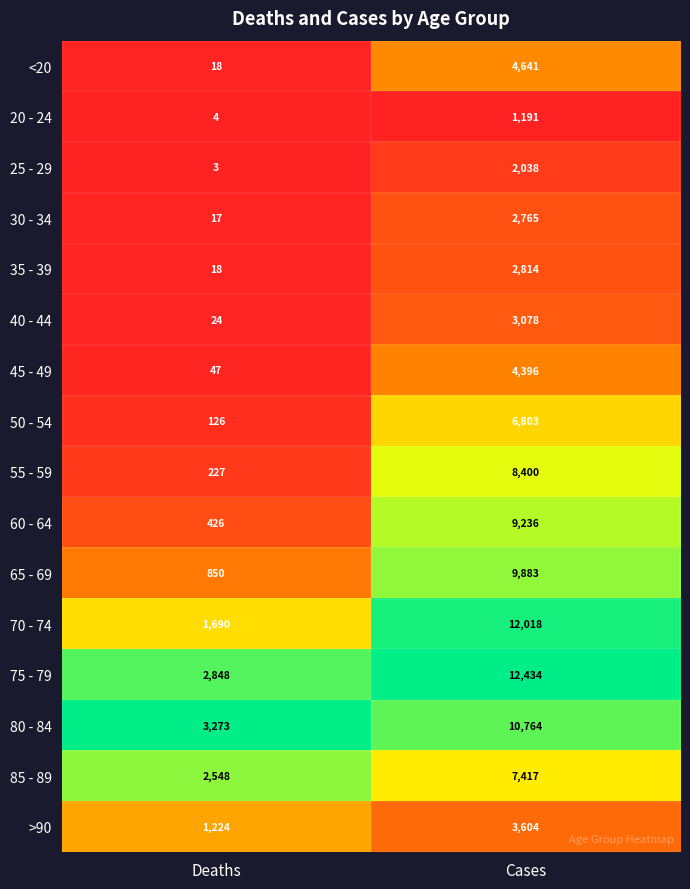

Is it true that 75 - 79 equals 21582 at Cases?

False